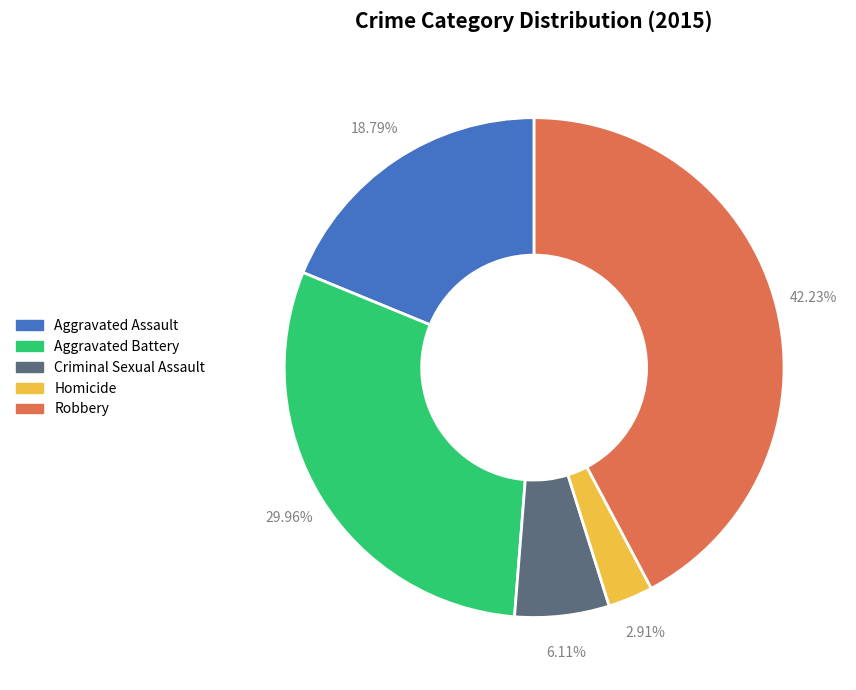

How many segments does this pie chart have?

5